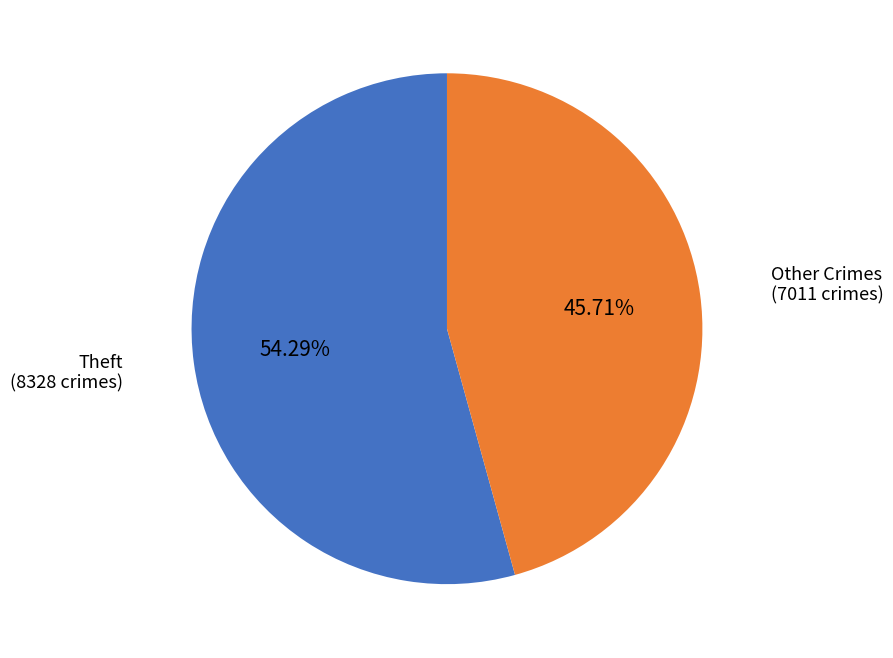

Is there any slice that represents more than half of the pie?

Yes